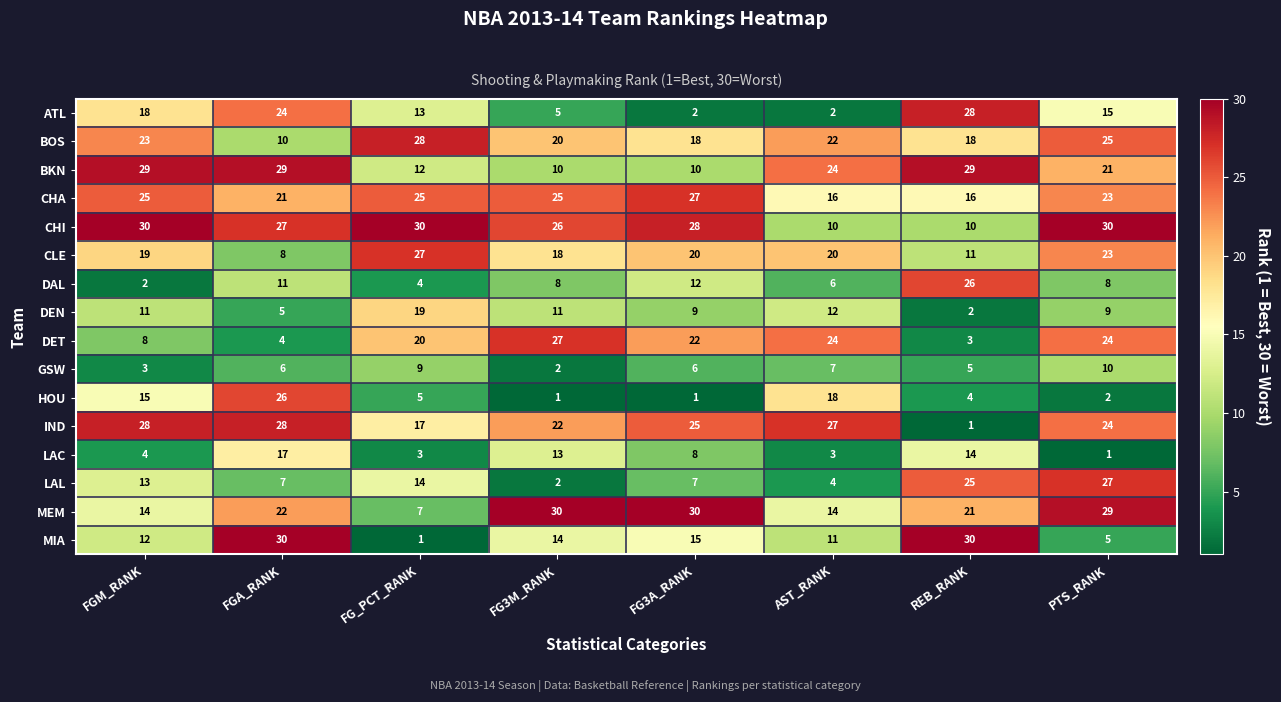

Which series changed the most between FG_PCT_RANK and FG3A_RANK?

MEM